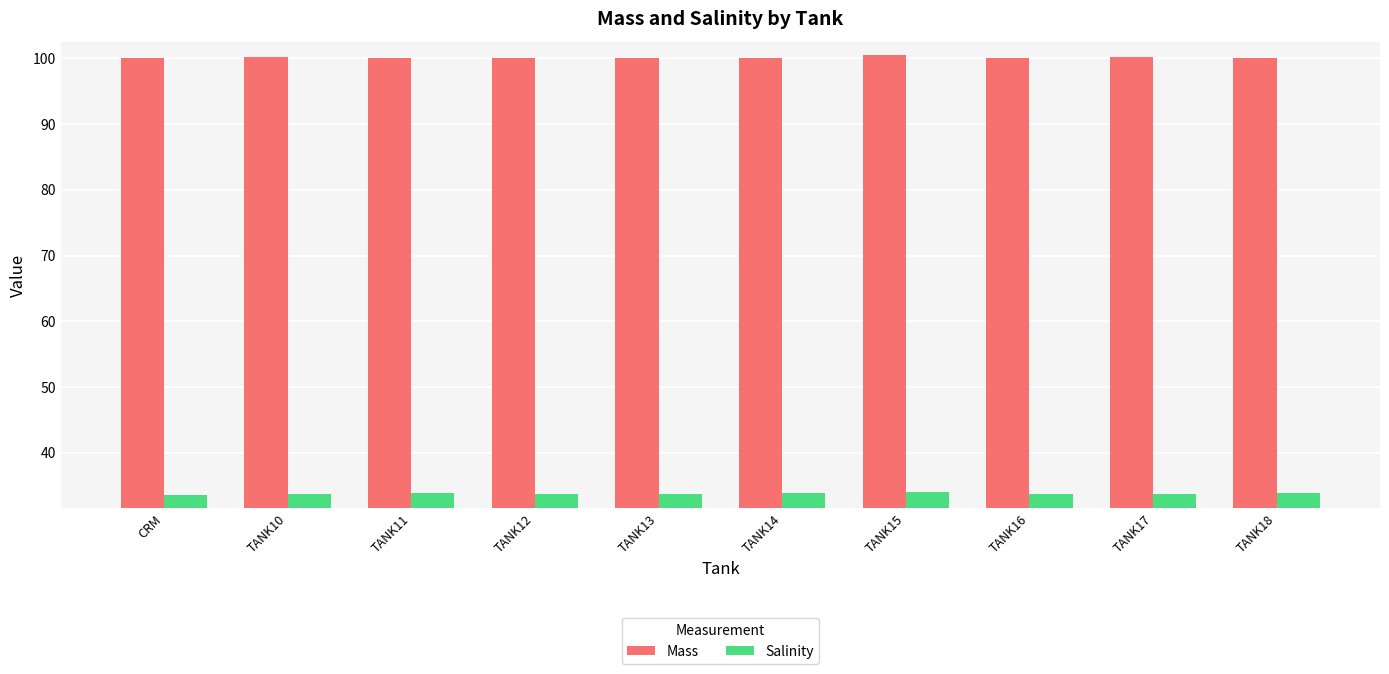

At how many categories does at least one series exceed 66?

10